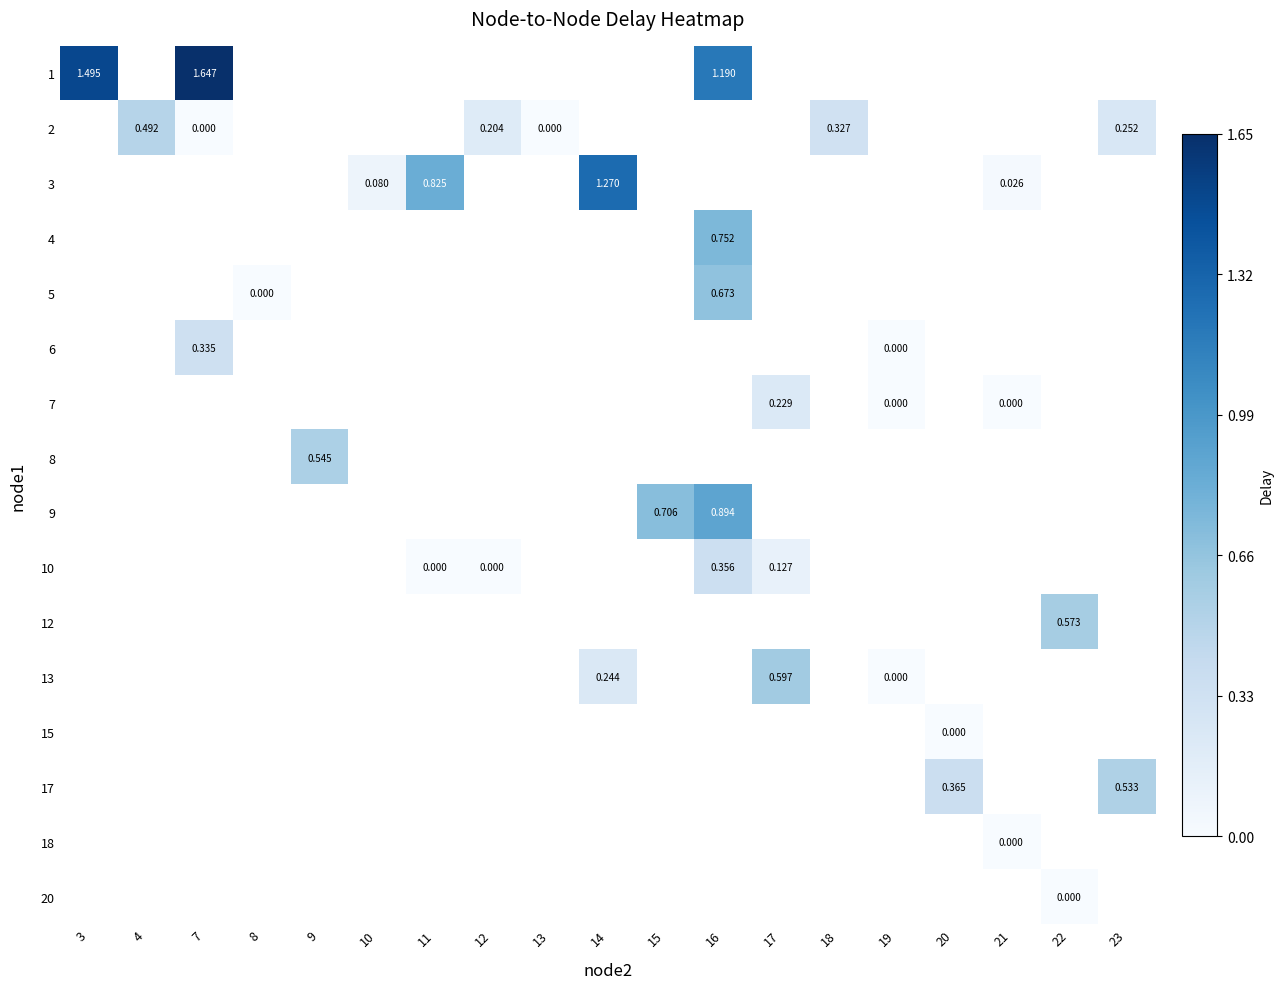

At how many categories does at least one series exceed 0?

16